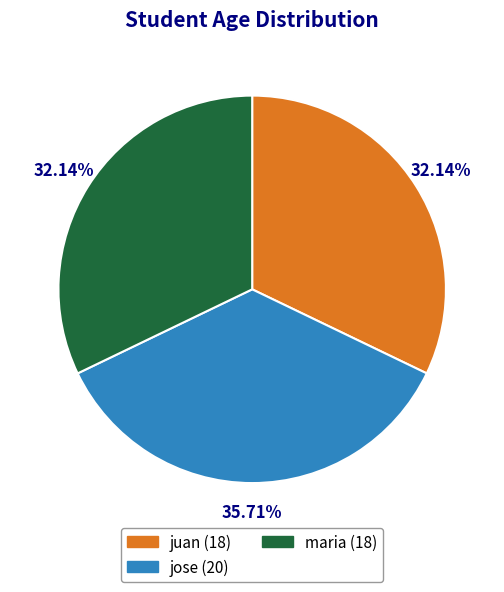

What portion of the pie excludes jose?

64.3%